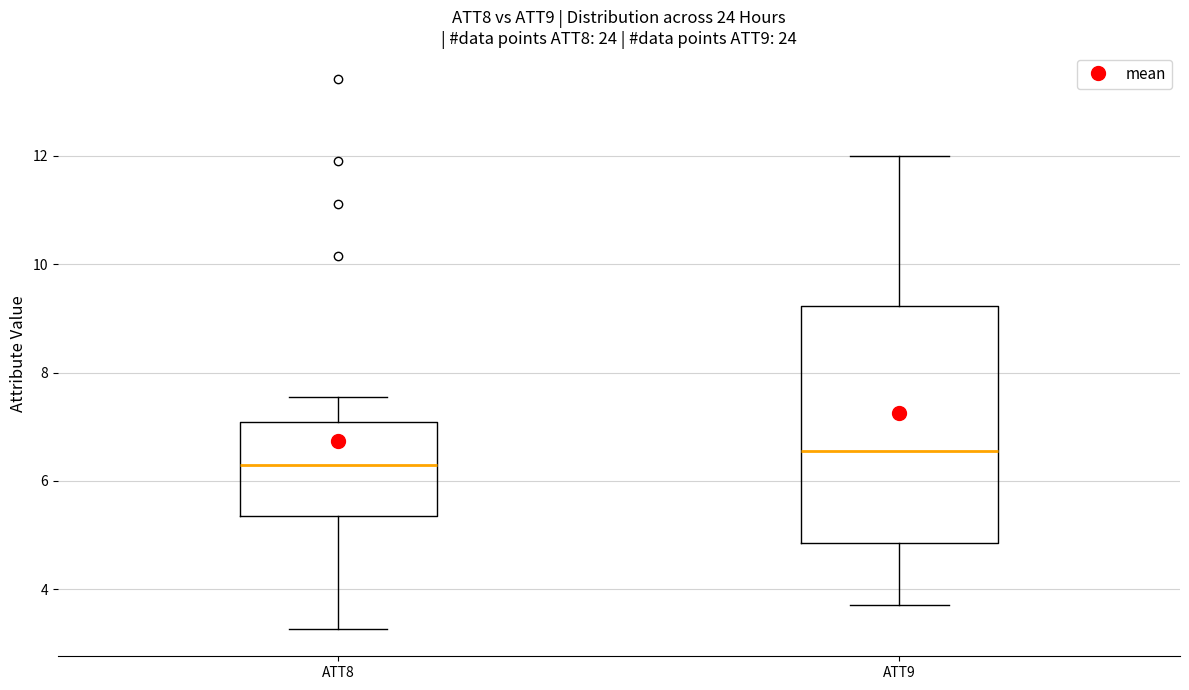

Which box is the tallest, from its lower edge to its upper edge?

ATT9